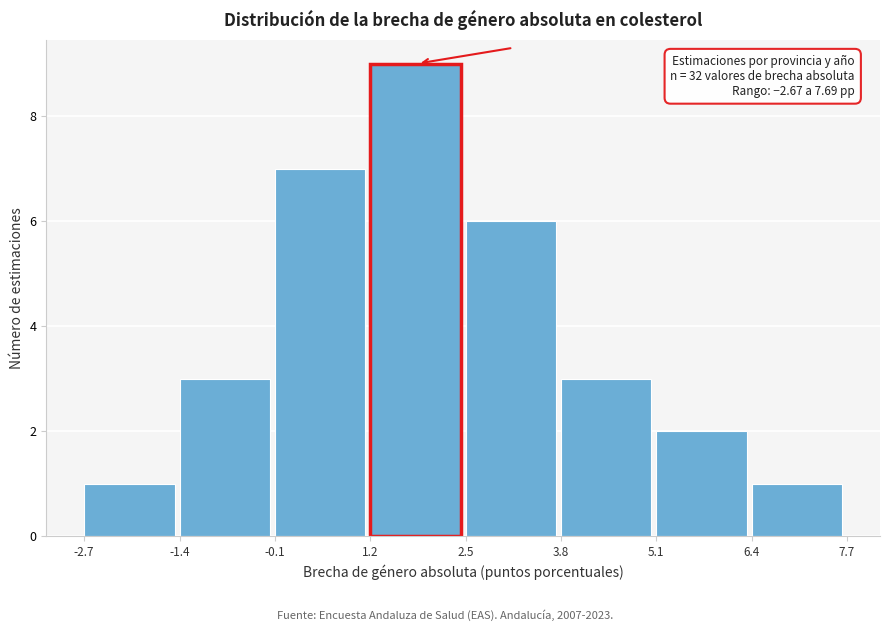

Which range on the x-axis has the tallest bar?

1.2 to 2.5